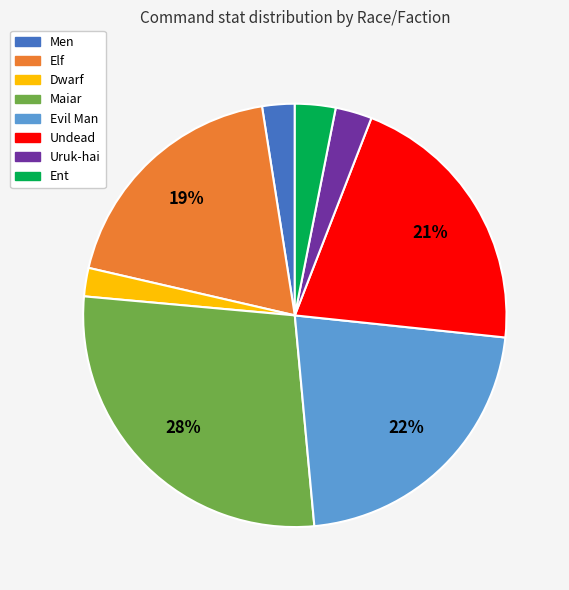

How many slices are in this pie chart?

8